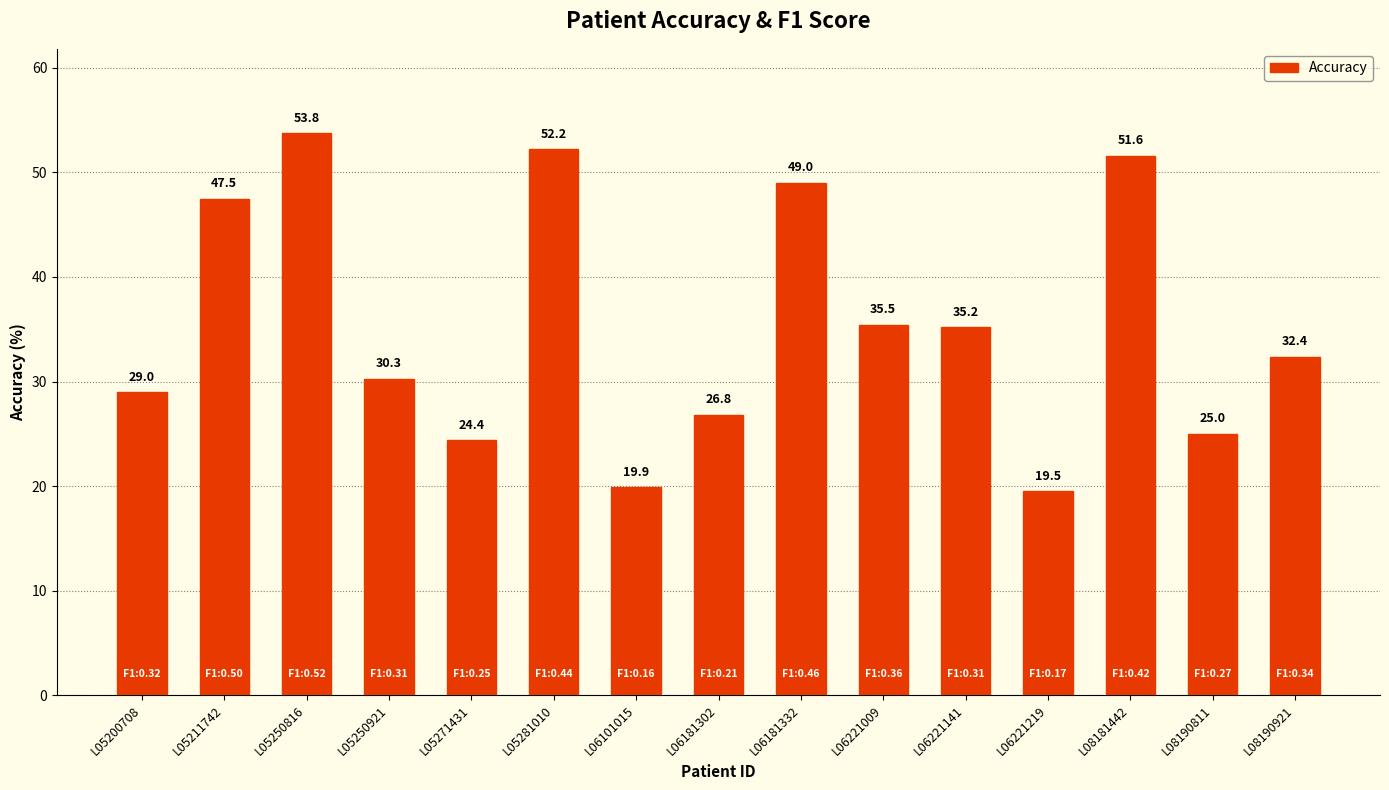

True or false: the data shows 10.1 at L06221009.

False